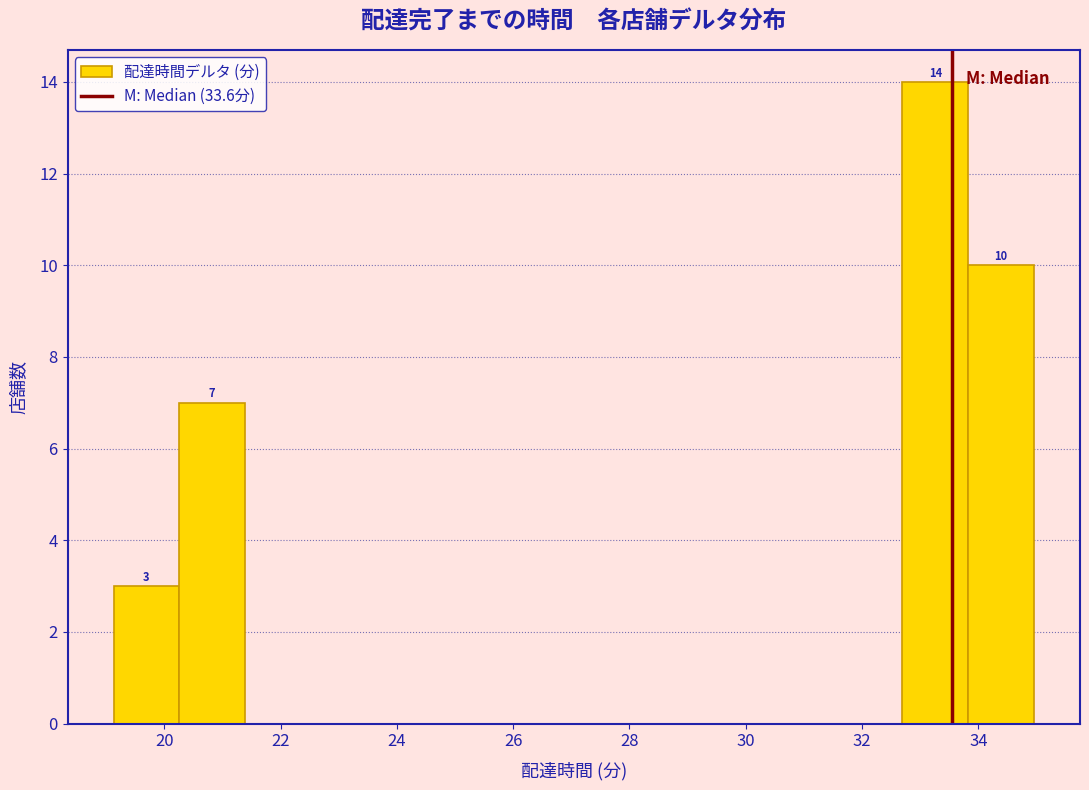

Over which range of the x-axis is the bar tallest?

32.6 to 33.8